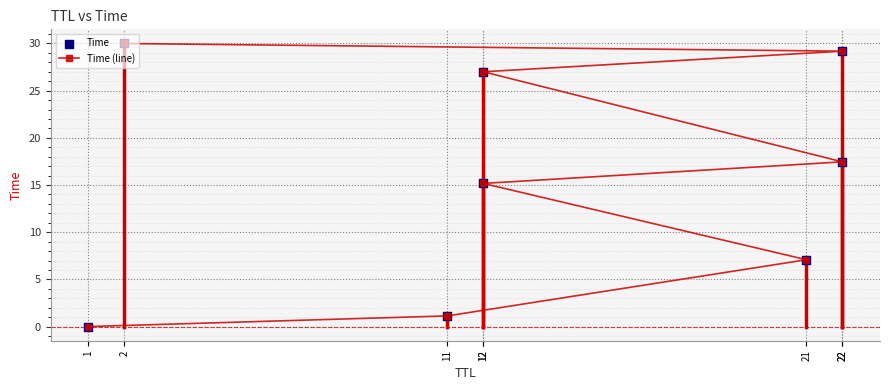

Which series contains the highest Y value?

Time (line)